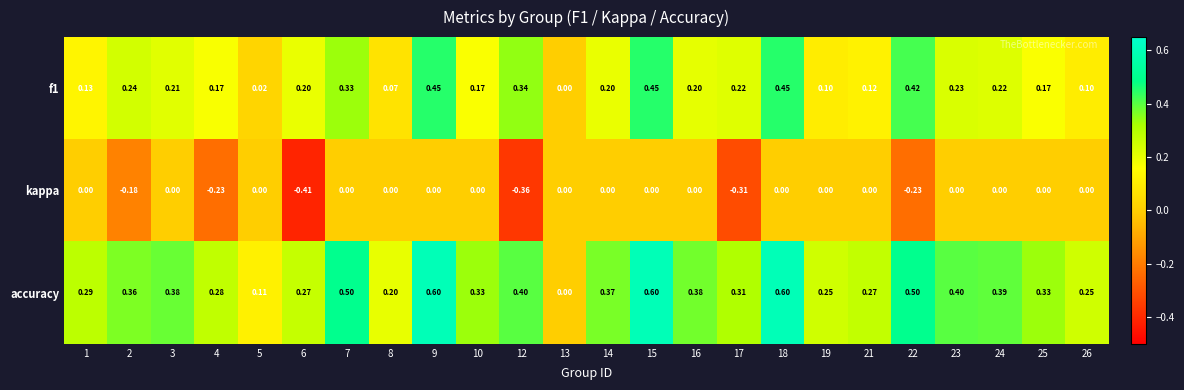

Which series has the widest spread of values?

accuracy